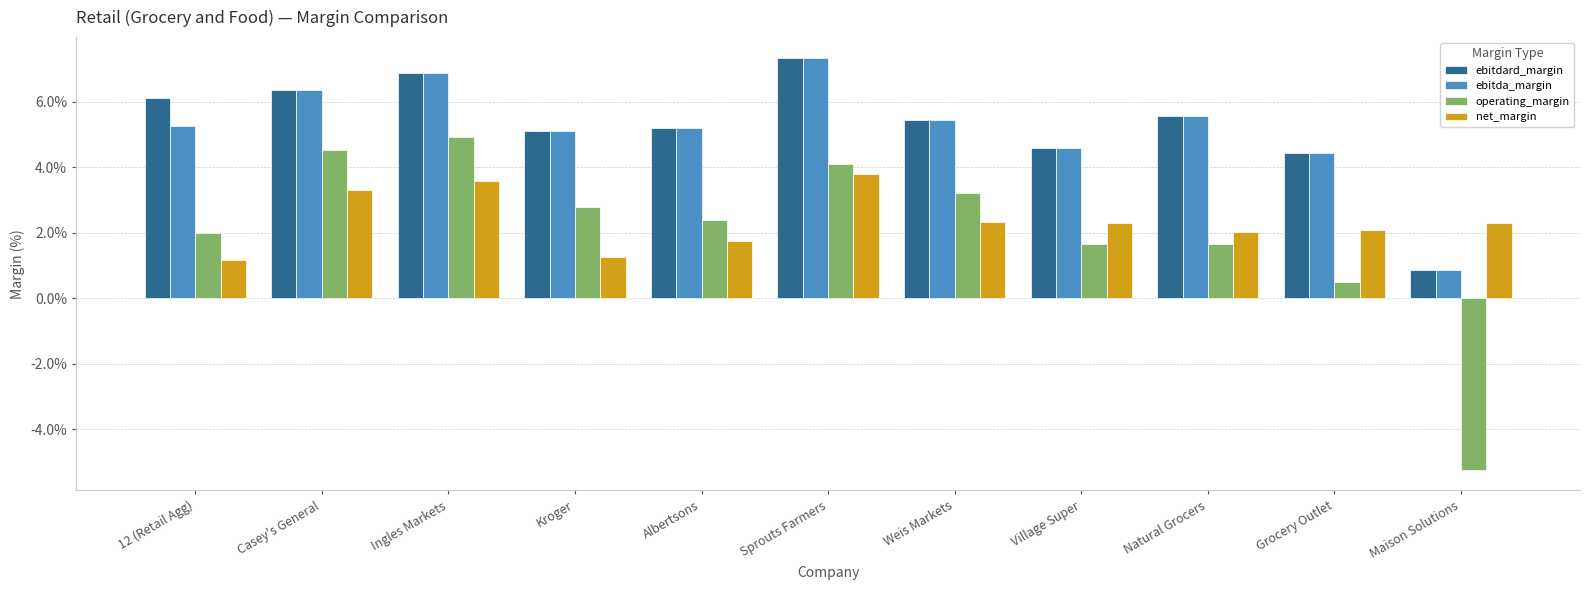

The ebitda_margin series shows 0.9 at Maison Solutions. True or false?

True